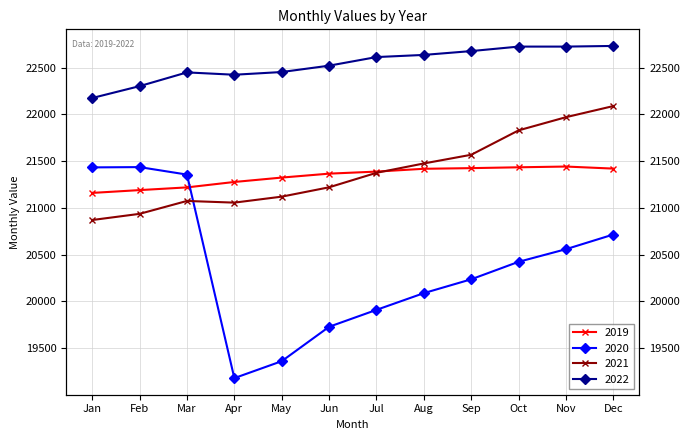

Between May and Mar, which is larger?

May